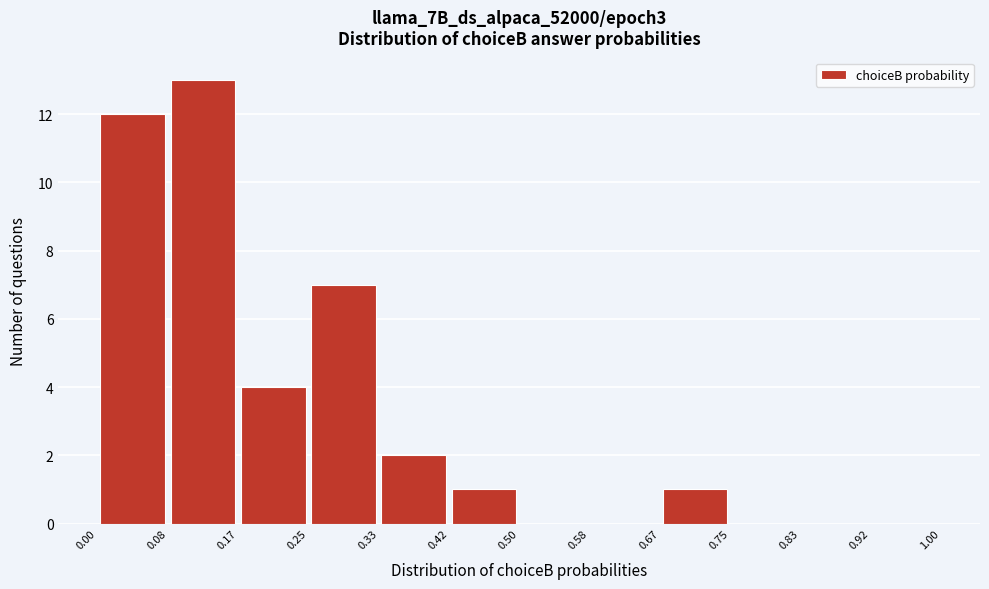

Reading left to right, transcribe this chart: for each bar, give the range it covers on the x-axis and its height. The values are not printed on the chart, so give them approximately, as read against the axis.

0.00 to 0.08: 12
0.08 to 0.17: 13
0.17 to 0.25: 4
0.25 to 0.33: 7
0.33 to 0.42: 2
0.42 to 0.50: 1
0.50 to 0.58: 0
0.58 to 0.67: 0
0.67 to 0.75: 1
0.75 to 0.83: 0
0.83 to 0.92: 0
0.92 to 1.00: 0